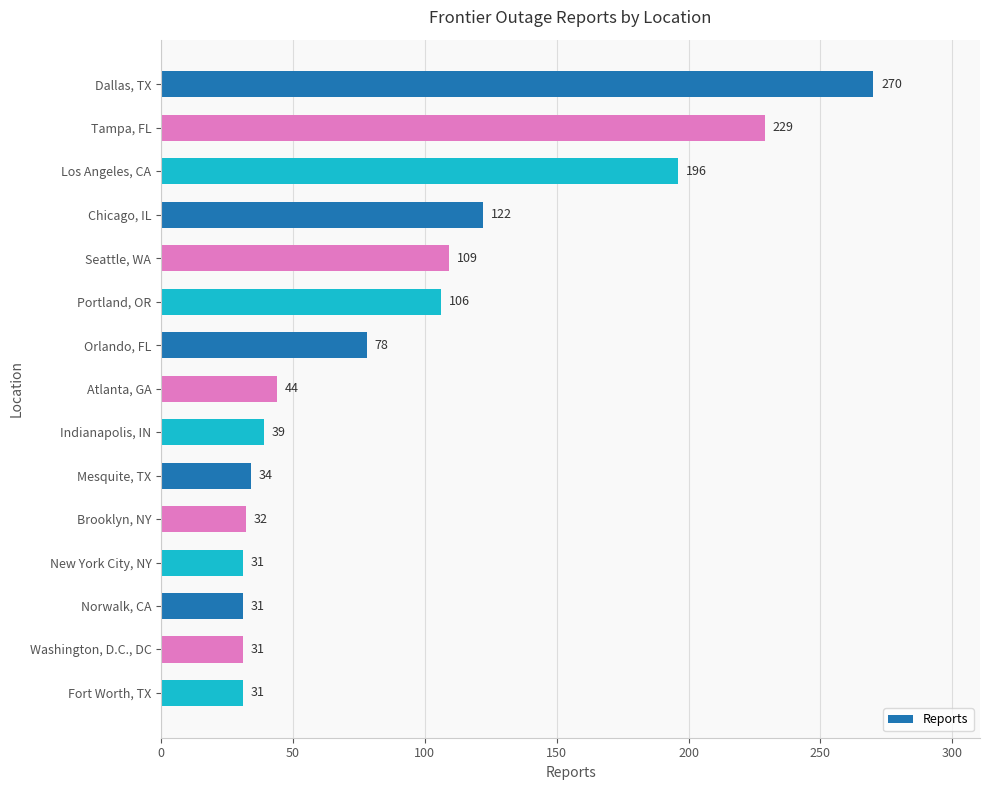

Reading top to bottom, what are all the values shown in this chart?

270	229	196	122	109	106	78	44	39	34	32	31	31	31	31